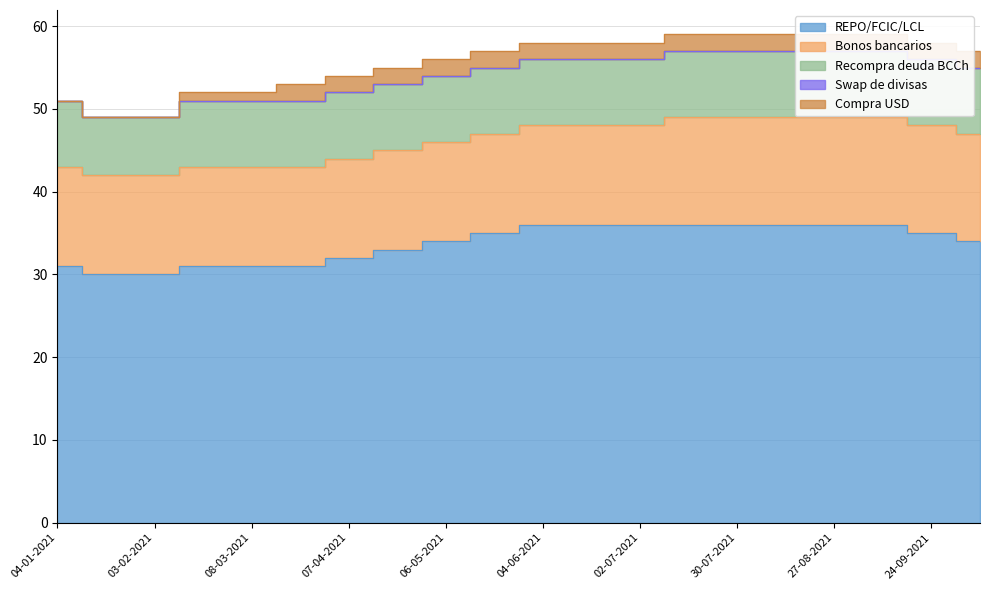

The Swap de divisas series shows 0 at 22-03-2021. True or false?

True